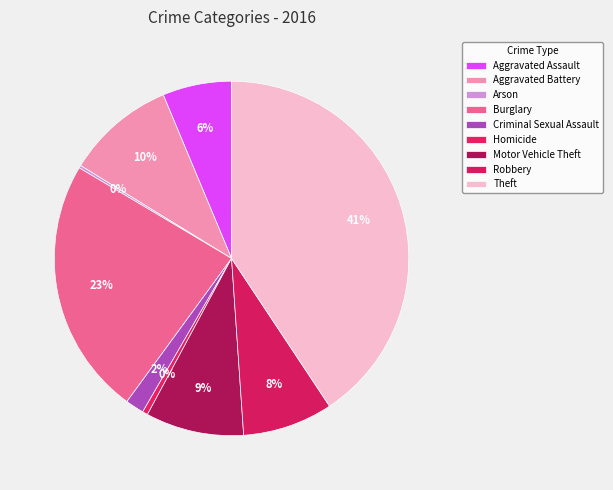

Count the number of slices in the pie.

9